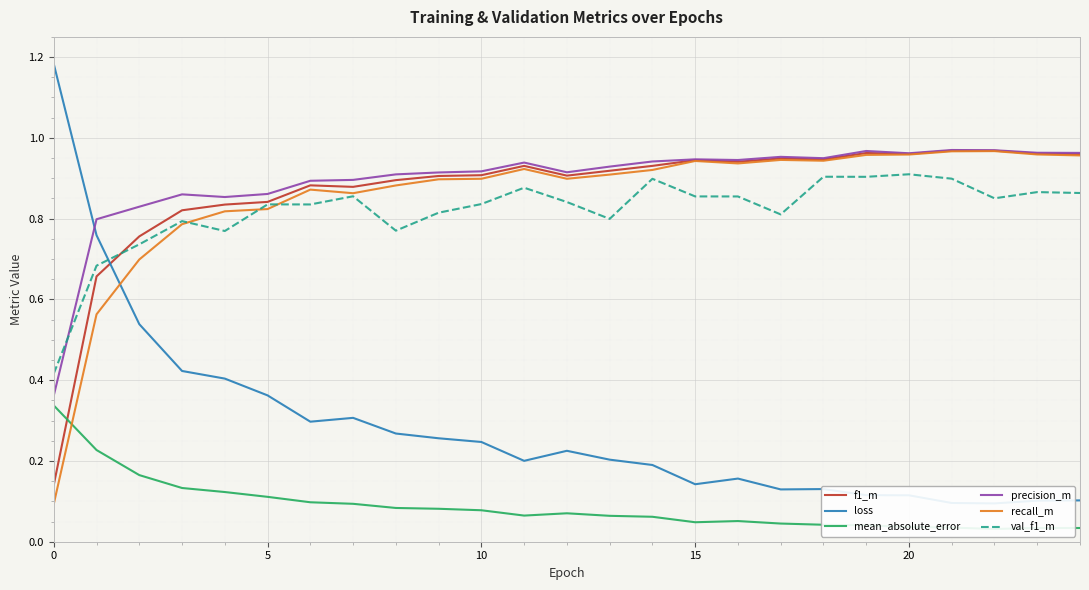

How many interior local valleys does the mean_absolute_error series have?

3